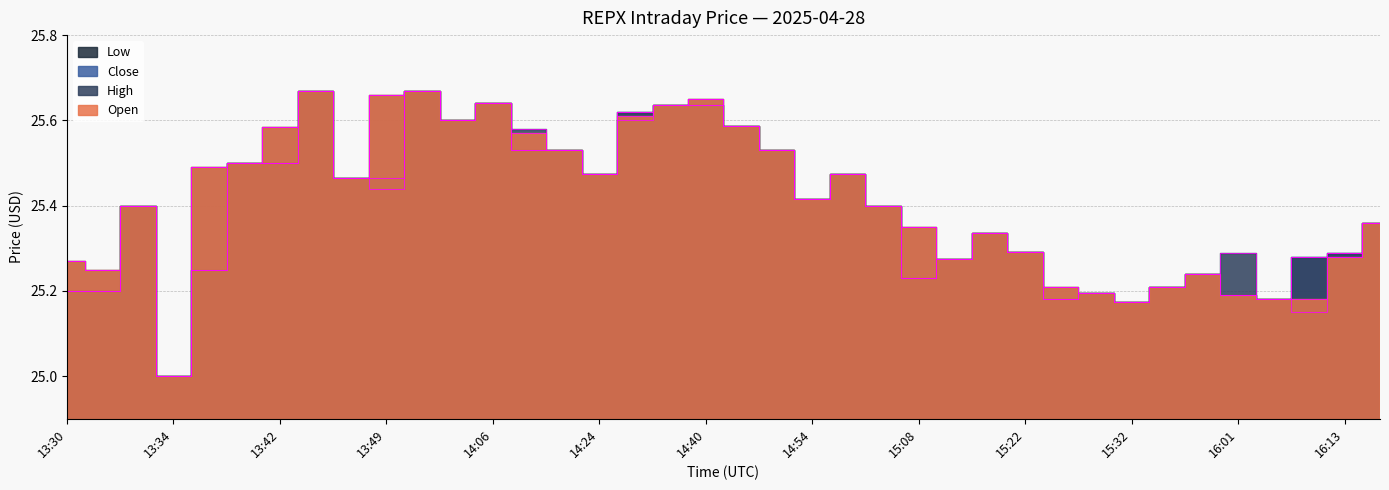

Between 13:34 and 15:12, which series saw the biggest shift?

Open